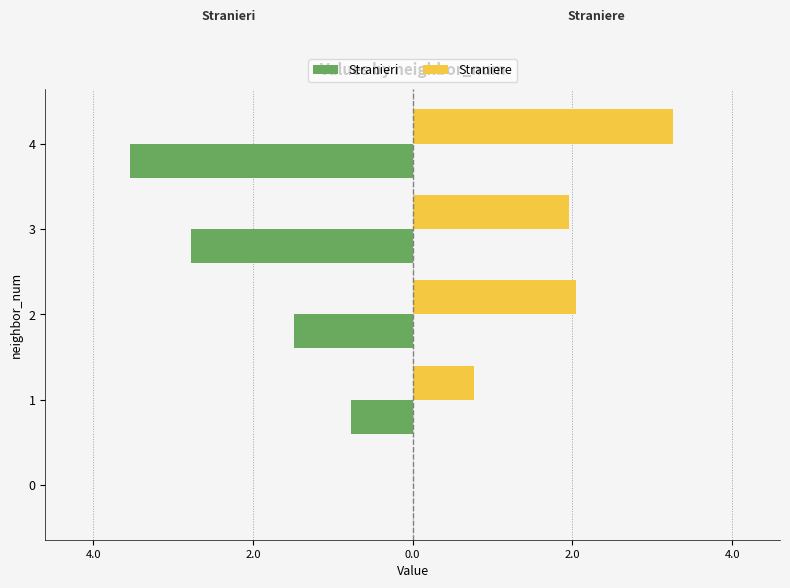

What is the smallest value displayed?

-3.5